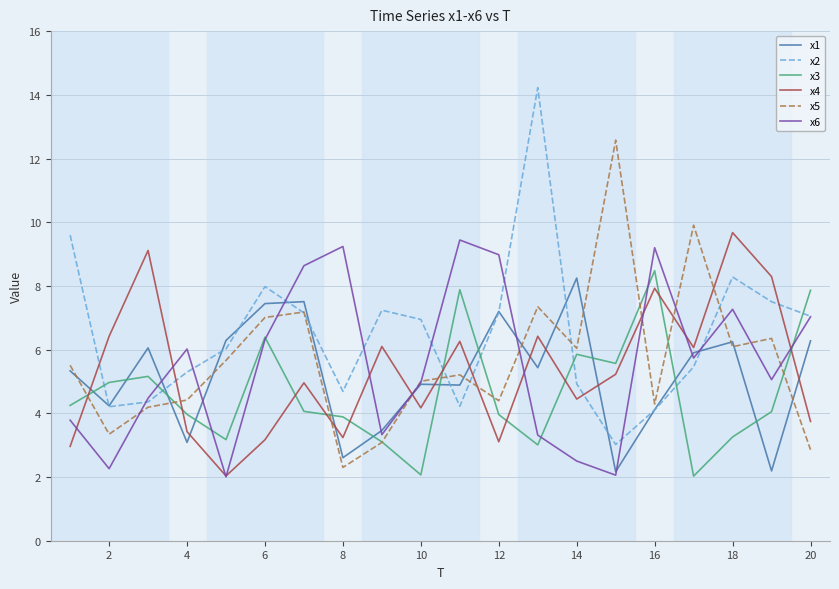

True or false: x3 and x4 cross at least once.

True